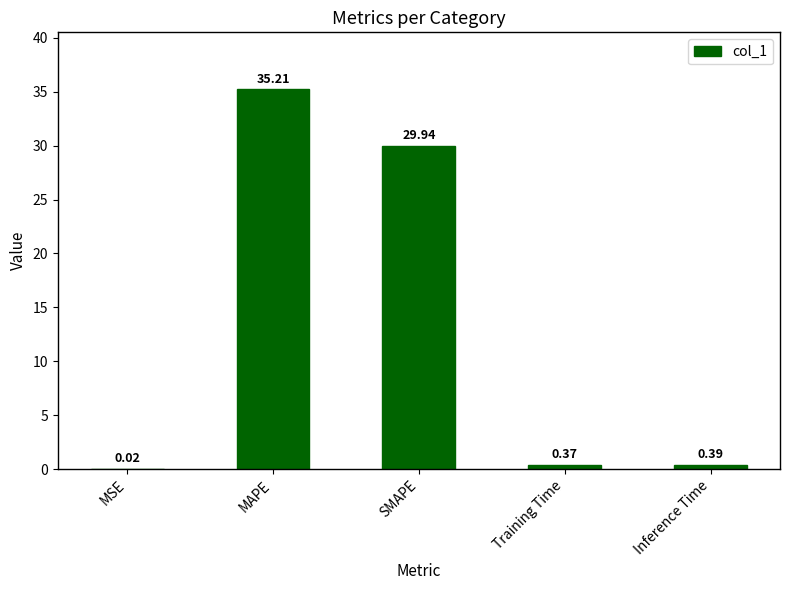

What is the sum of the values at SMAPE and Inference Time?

30.3